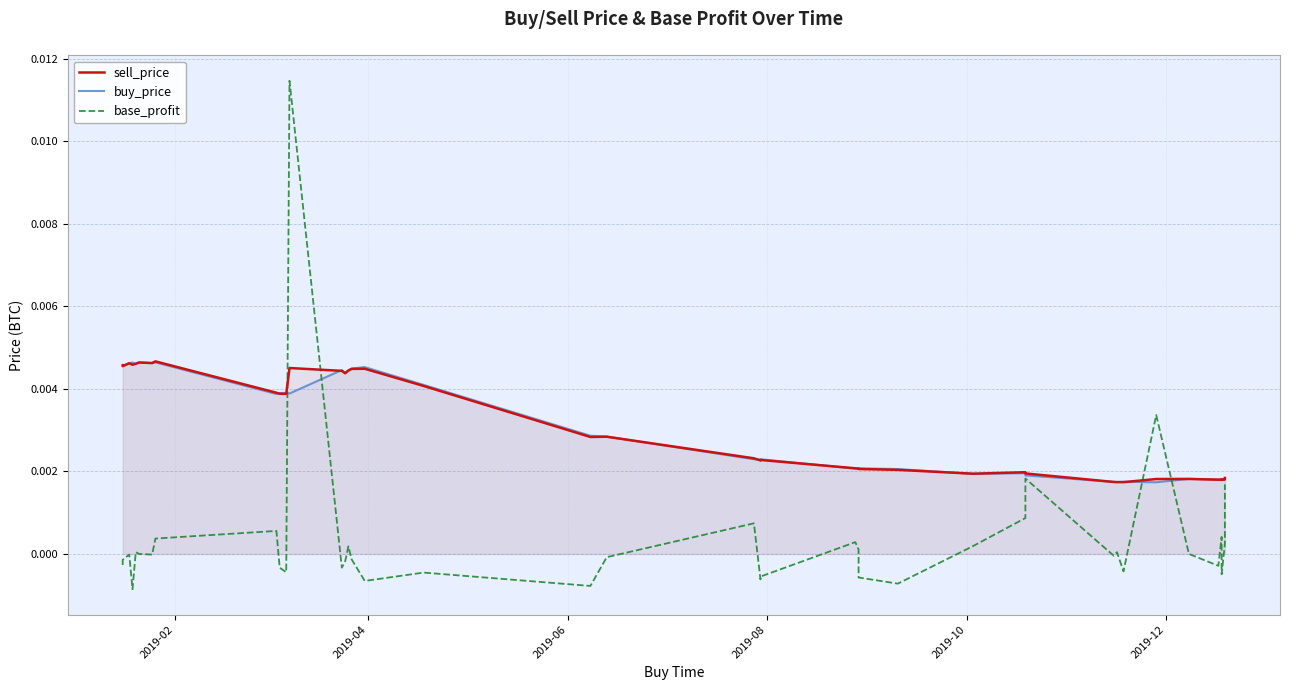

The value of sell_price at 25 is 0.0. True or false?

False